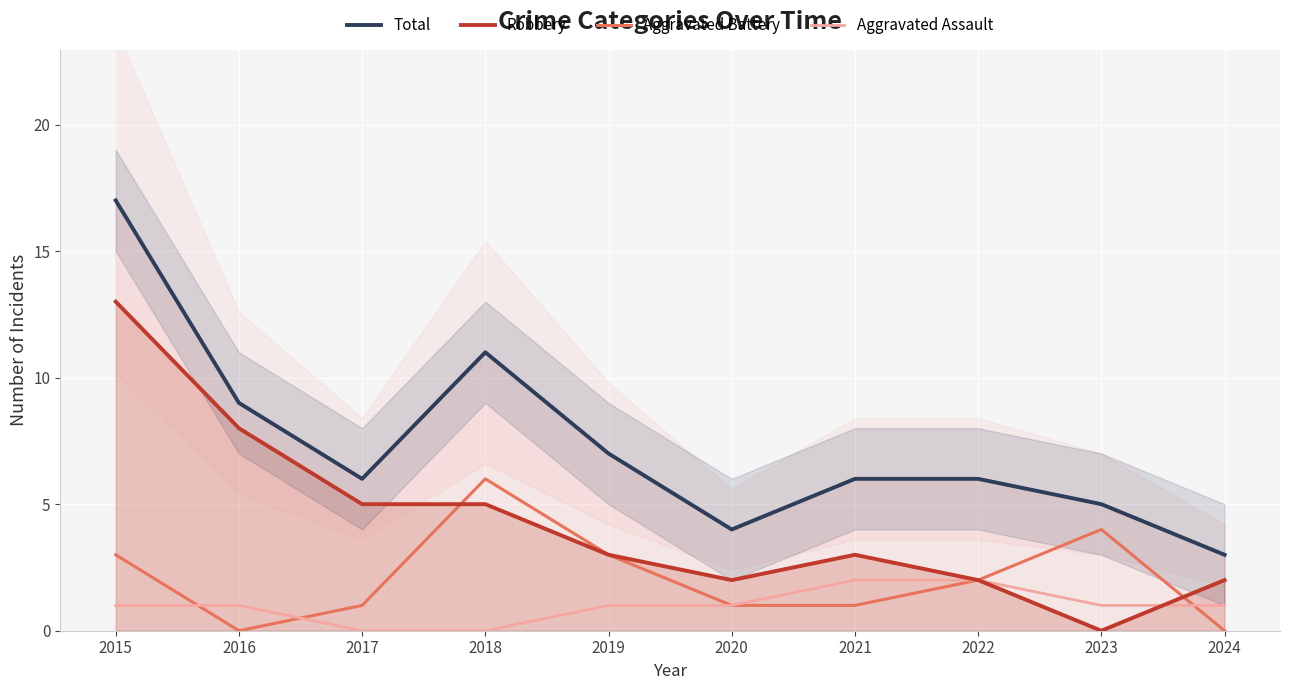

How many data points in Total are less than 6?

3